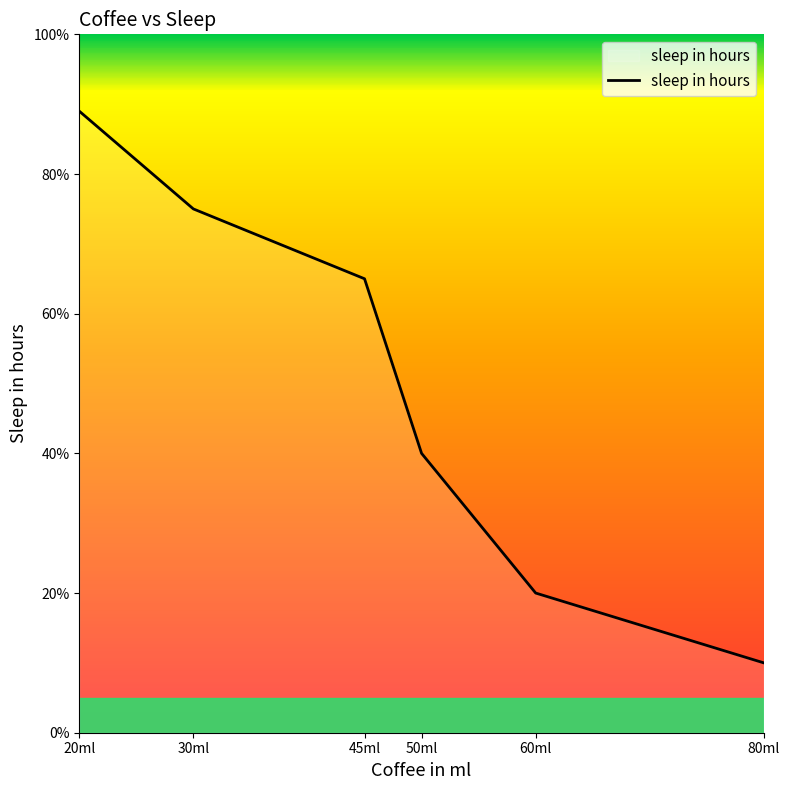

Where does the data first go above 65?

20ml